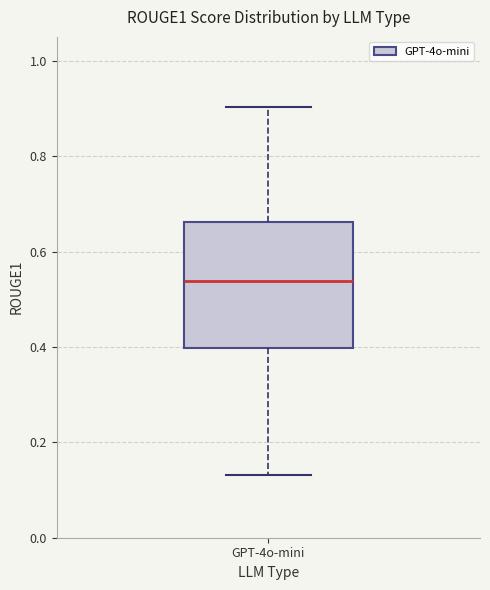

Where does the median line of the box for GPT-4o-mini sit on the y-axis? The values are not printed on the chart, so give them approximately, as read against the axis.

0.54